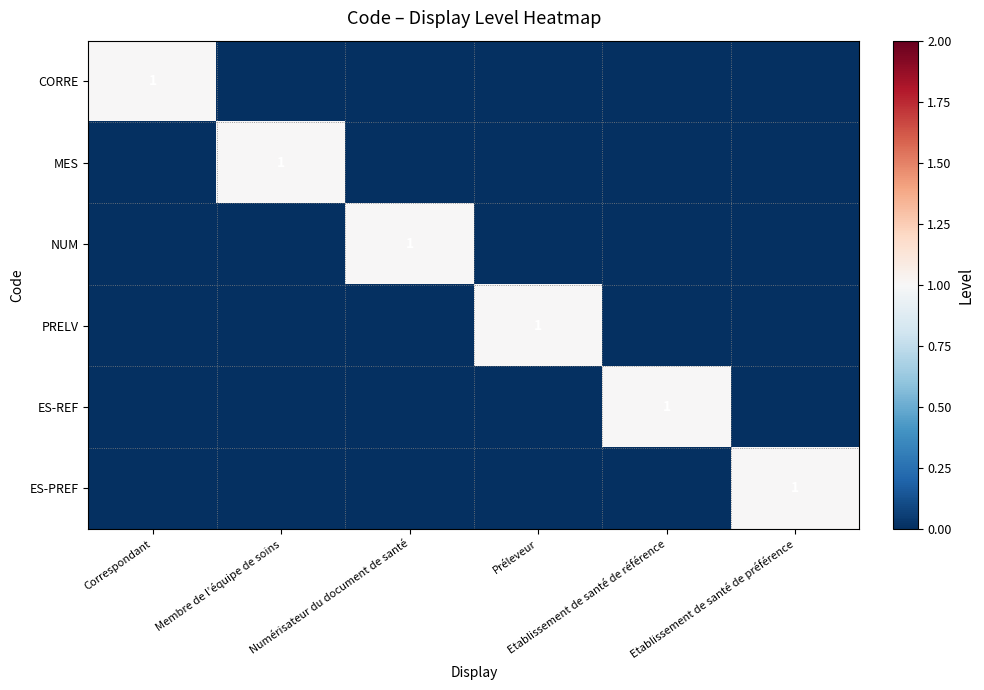

List the labels in order of ES-PREF value, smallest first.

Correspondant, Membre de l’équipe de soins, Numérisateur du document de santé, Préleveur, Etablissement de santé de référence, Etablissement de santé de préférence